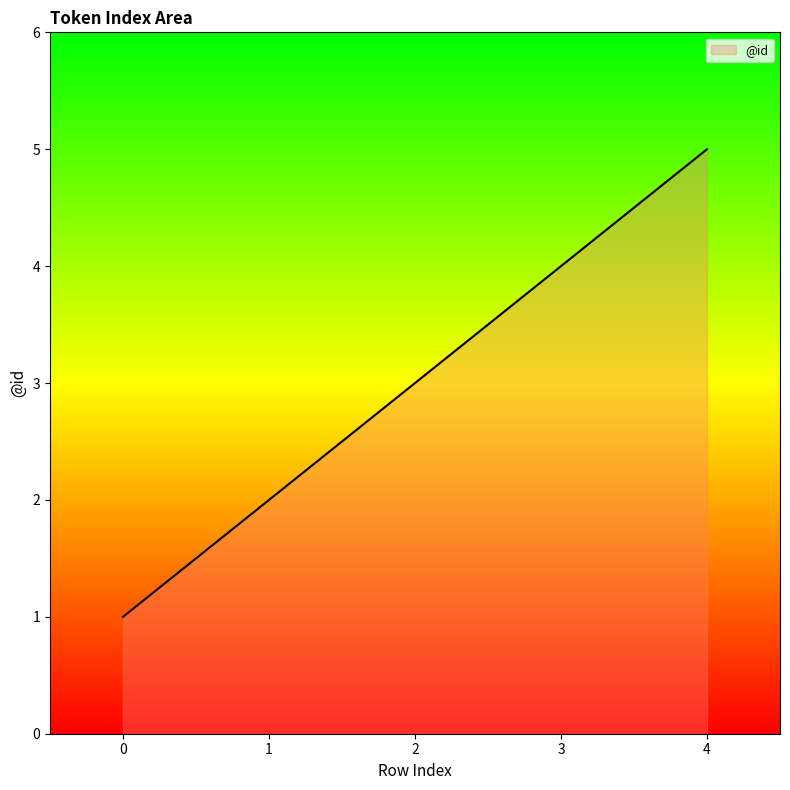

How many series are shown in this chart?

1